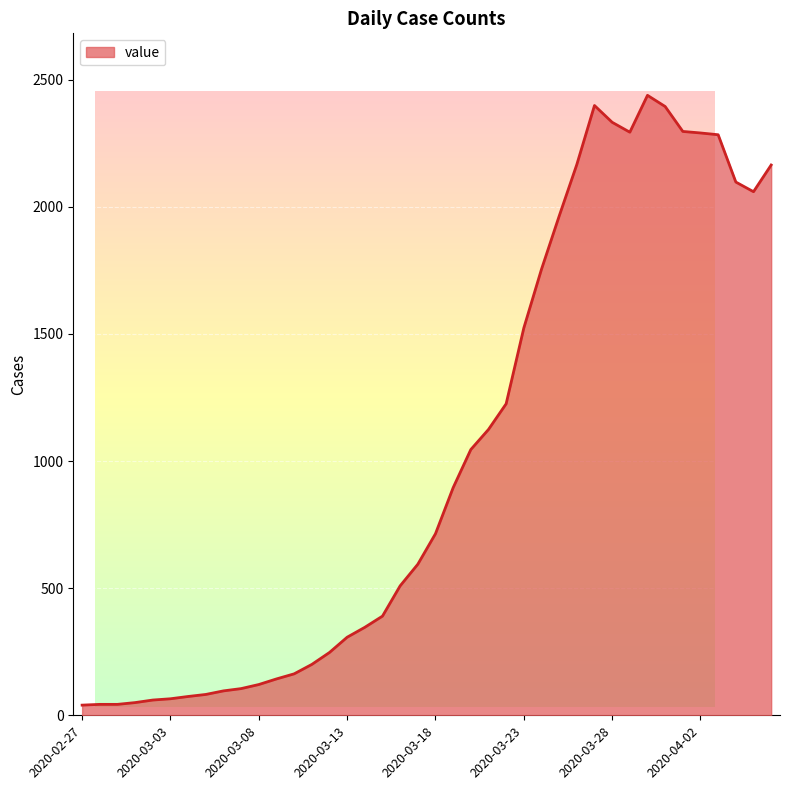

Where does the data first go above 714?

2020-03-19